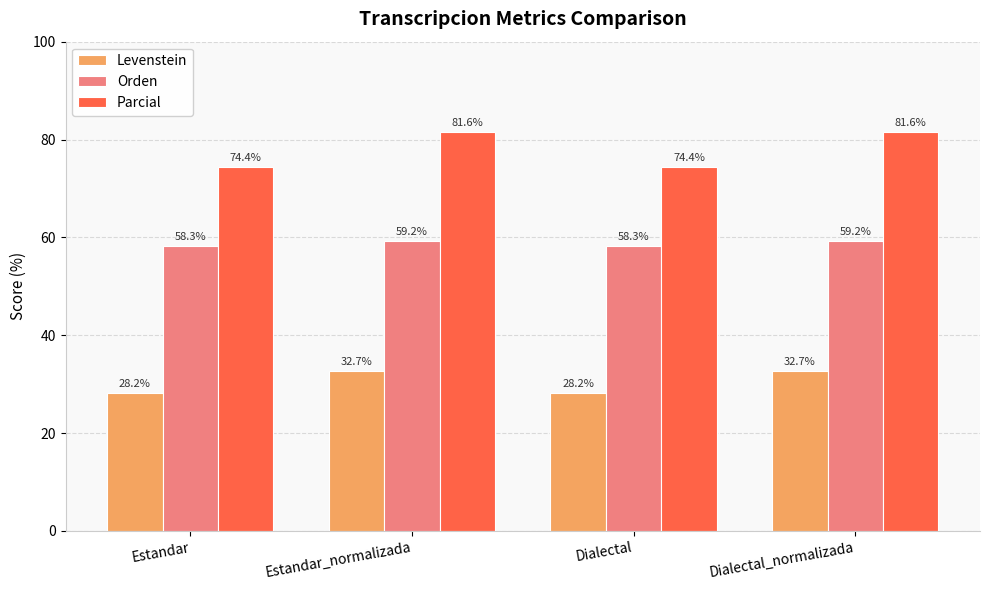

Reading left to right, extract all data points from this chart.

Levenstein: Estandar=28.2	Estandar_normalizada=32.7	Dialectal=28.2	Dialectal_normalizada=32.7
Orden: Estandar=58.3	Estandar_normalizada=59.2	Dialectal=58.3	Dialectal_normalizada=59.2
Parcial: Estandar=74.4	Estandar_normalizada=81.6	Dialectal=74.4	Dialectal_normalizada=81.6